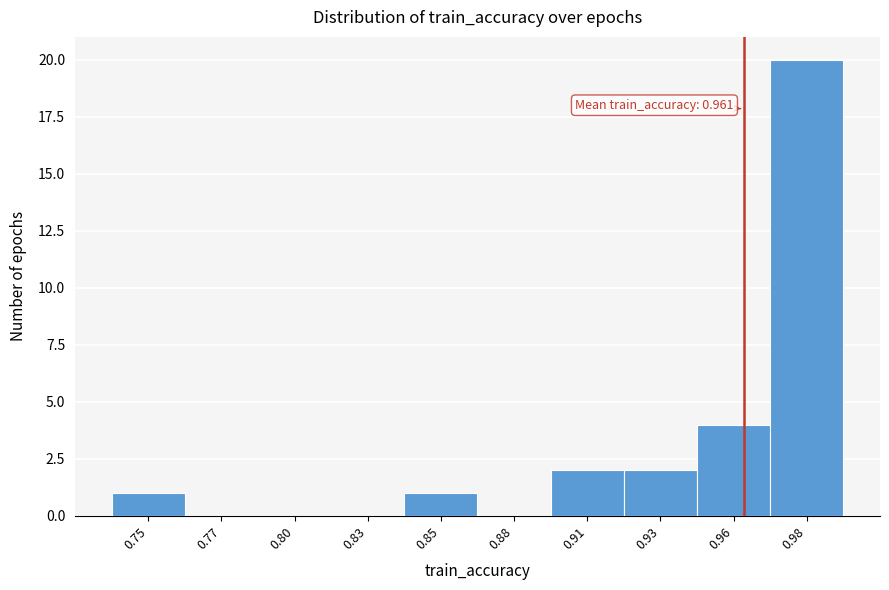

Reading right to left, list all the values displayed in this chart.

0.98=20	0.96=4	0.93=2	0.91=2	0.88=0	0.85=1	0.83=0	0.80=0	0.77=0	0.75=1